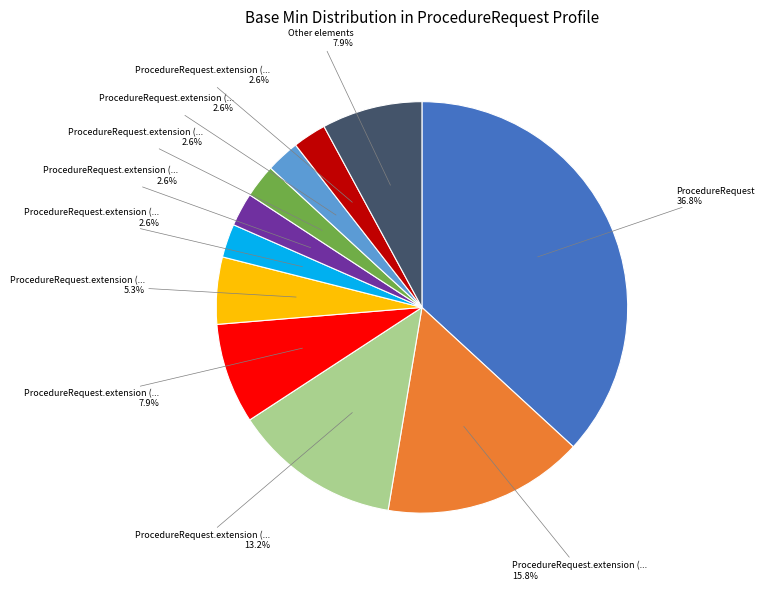

Does any single category account for the majority?

No